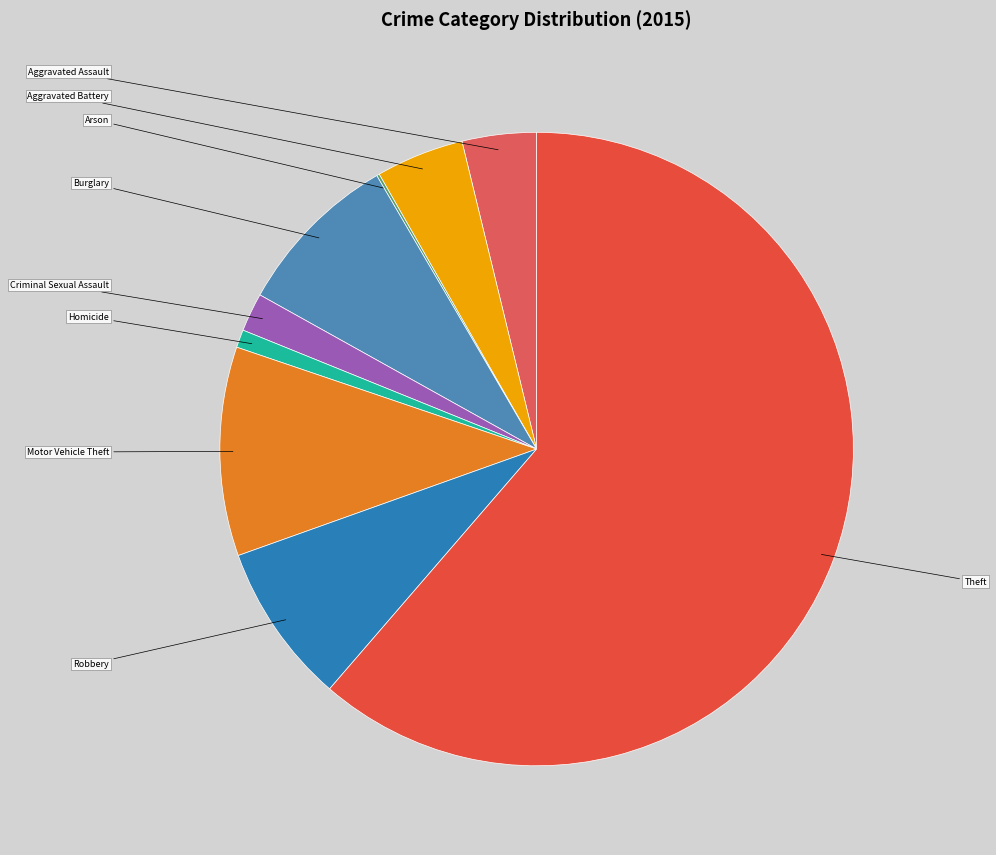

Between Homicide and Criminal Sexual Assault, which is larger?

Criminal Sexual Assault